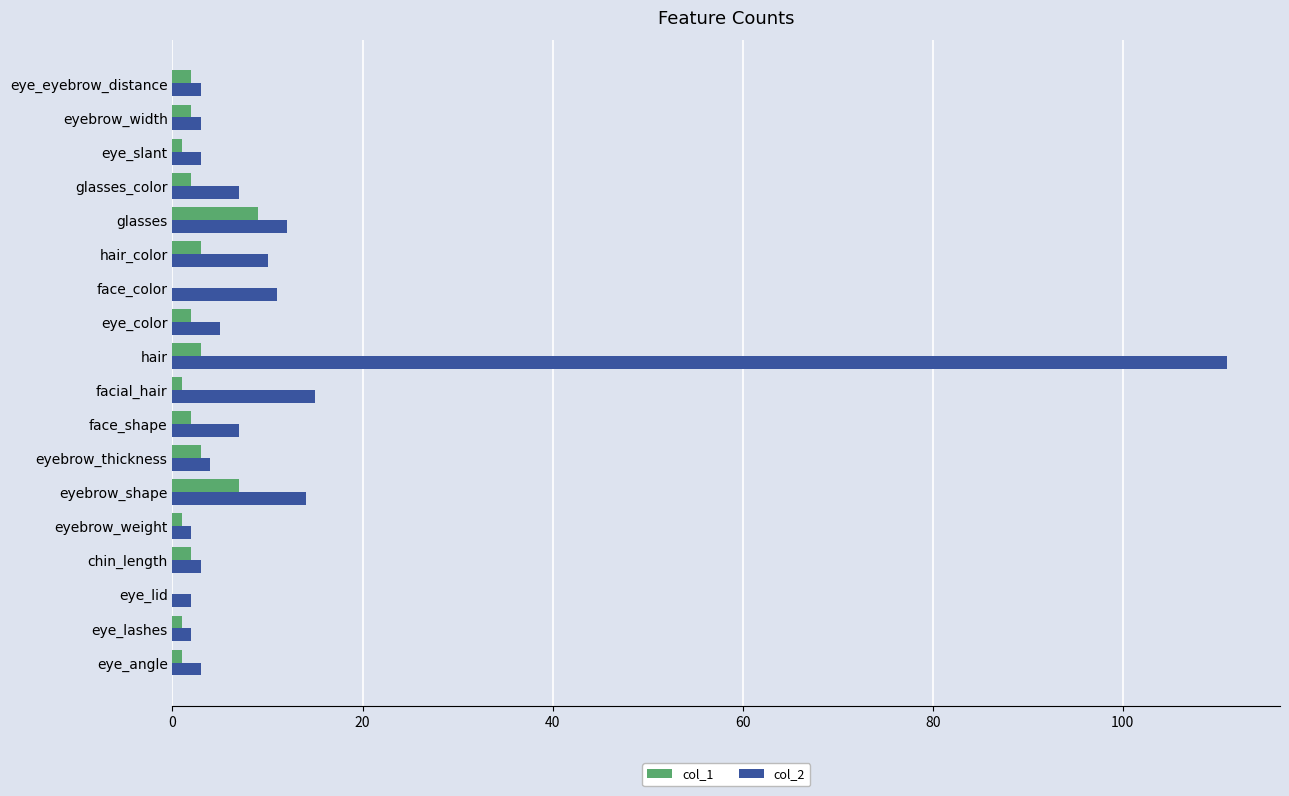

Is it true that col_2 equals 11 at face_color?

True